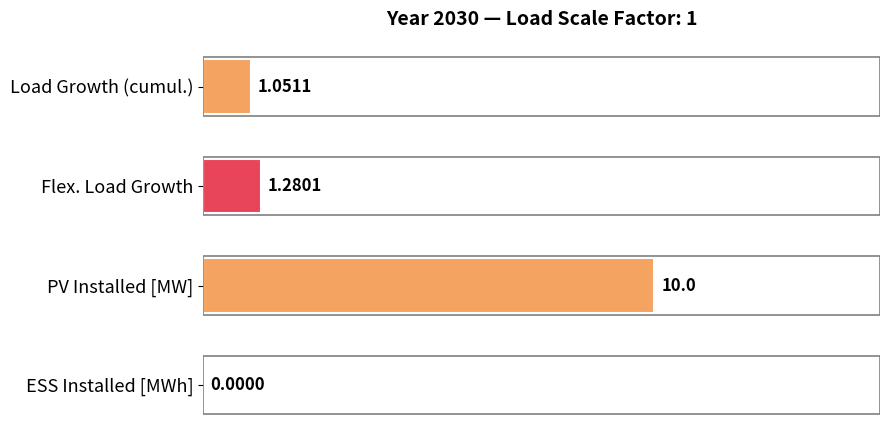

At which category does the chart reach its peak across all series?

PV Installed [MW]